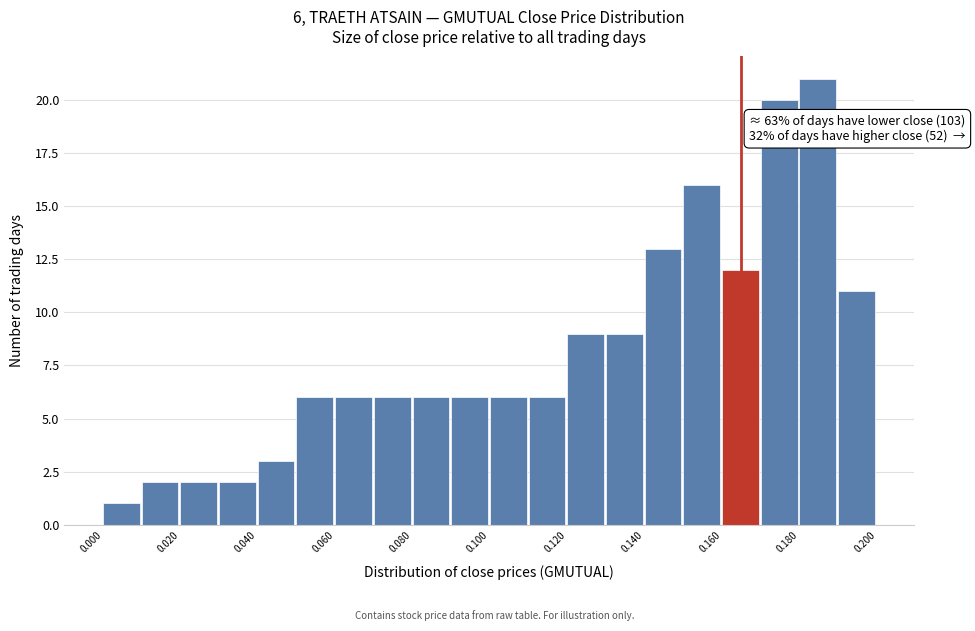

Over which range of the x-axis is the bar tallest?

0.18 to 0.19